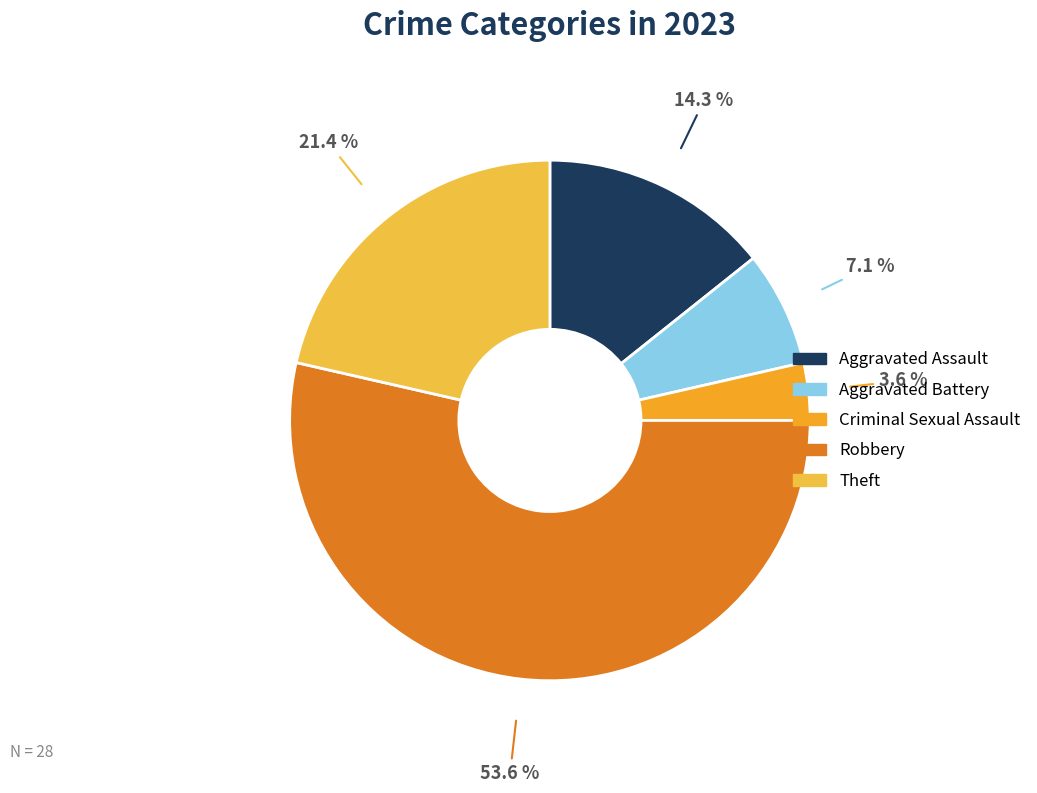

To the nearest percent, what is the difference between the largest and smallest slice percentages?

50%